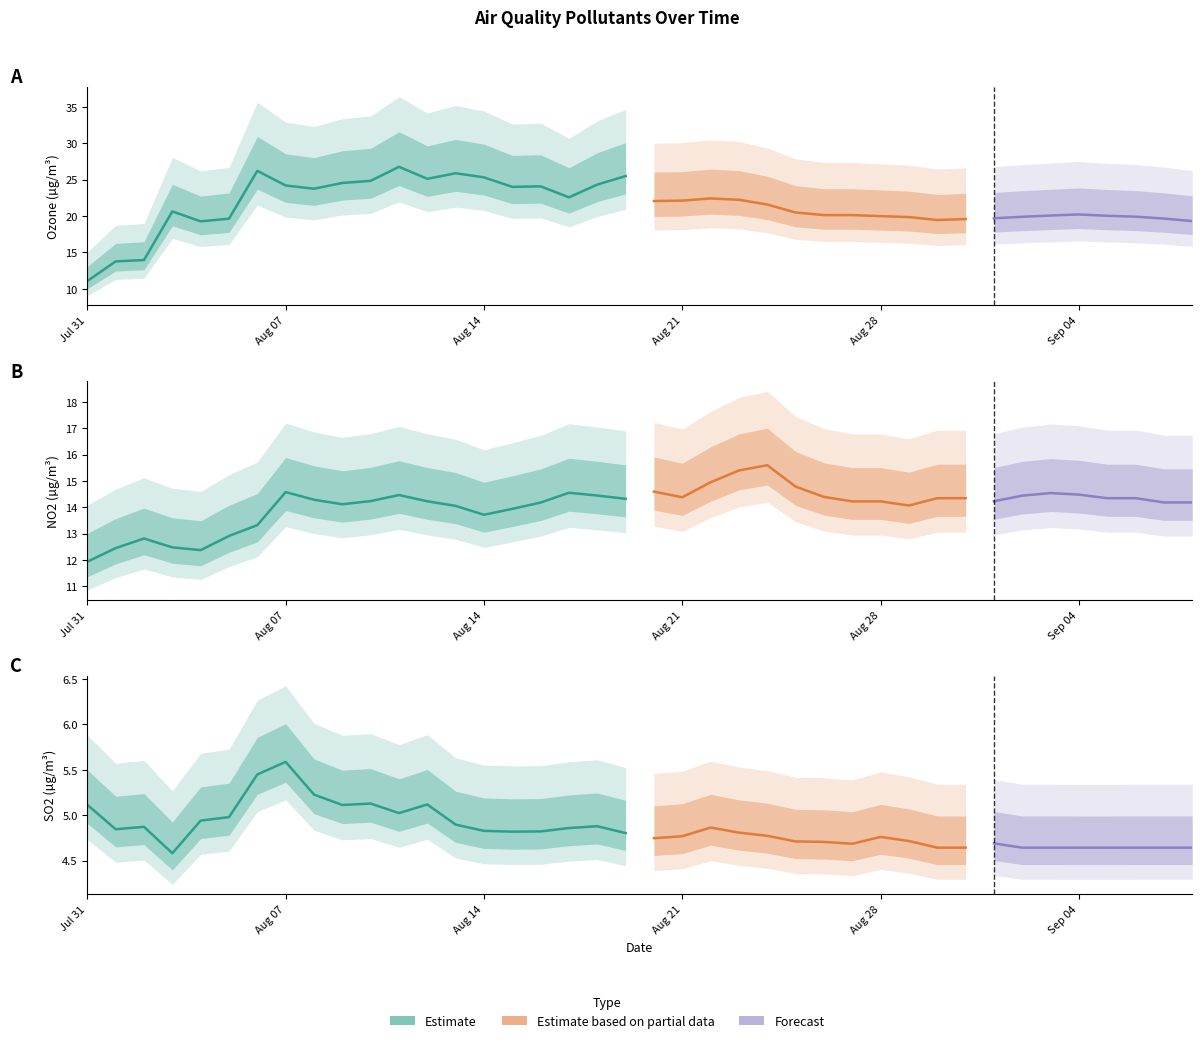

List the series in order of their overall mean, highest first.

Ozone, NO2, SO2